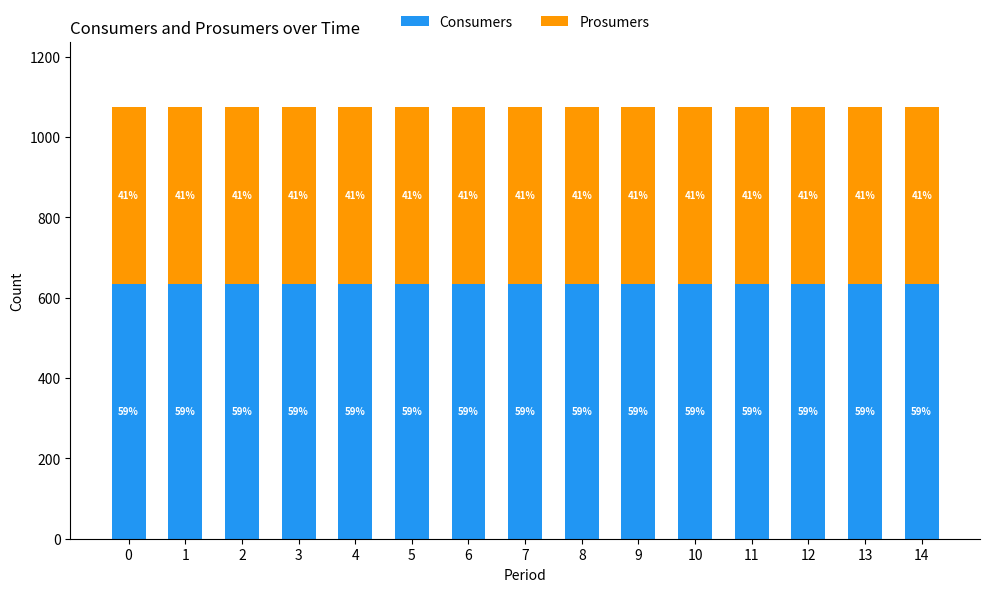

What is the average value of the Prosumers series?

440